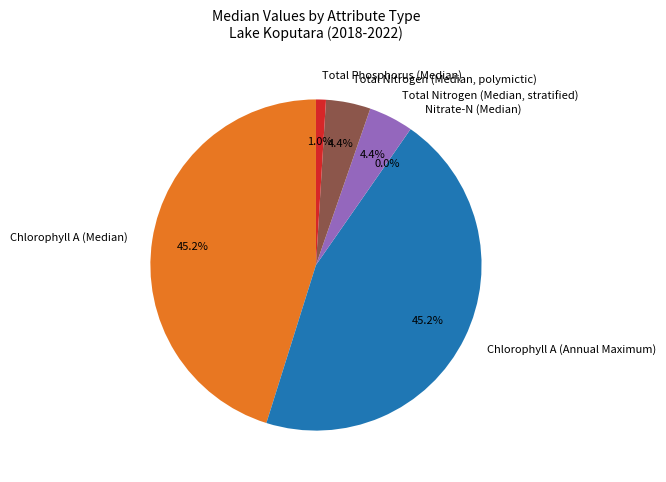

Is the sum of Total Nitrogen (Median, polymictic) and Total Phosphorus (Median) greater than half?

No